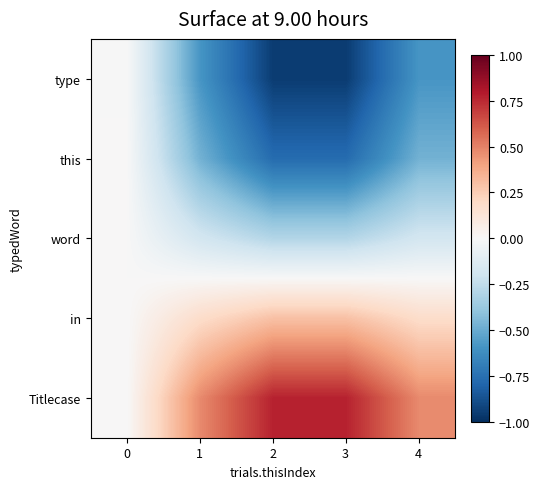

Rank the series by their maximum value, from lowest to highest.

type, this, word, in, Titlecase